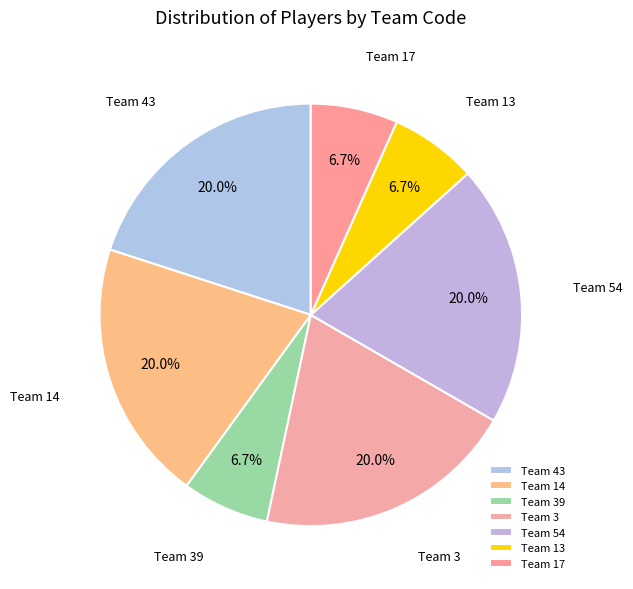

How many slices are in this pie chart?

7